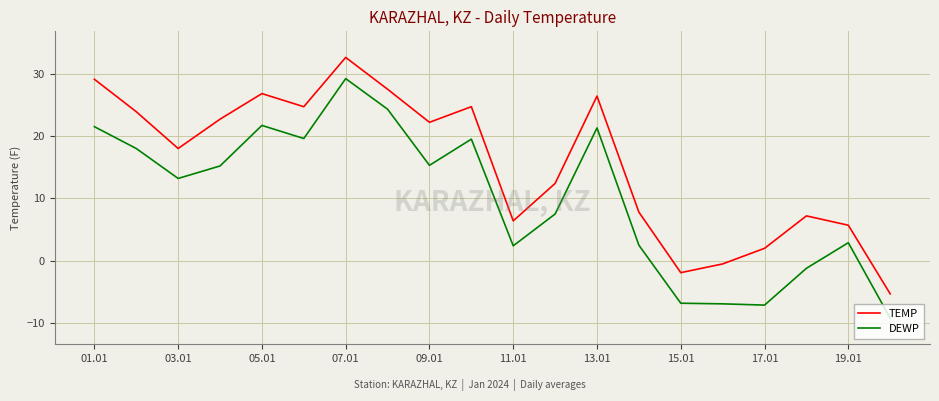

Which series has the largest total across all categories?

TEMP